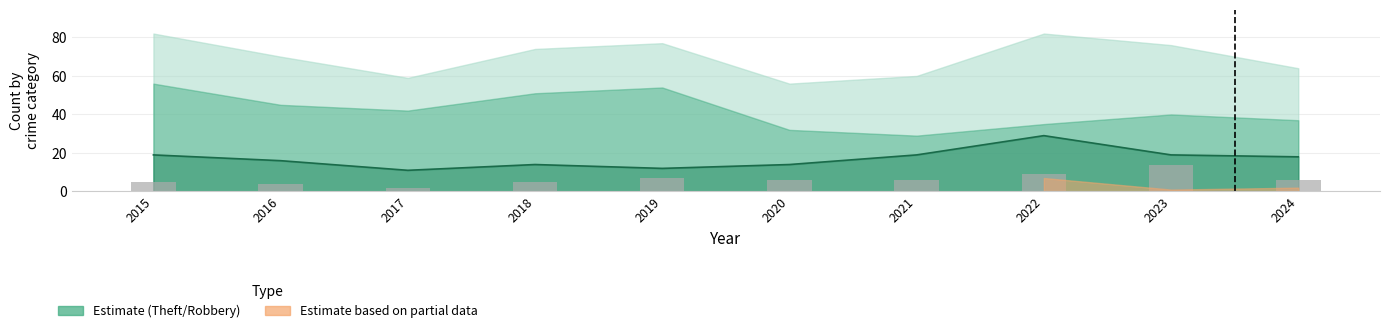

At which label does Robbery (line) reach its minimum?

2017